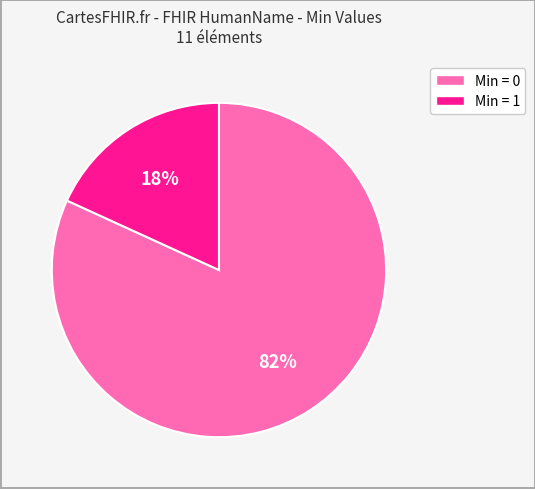

How many segments does this pie chart have?

2